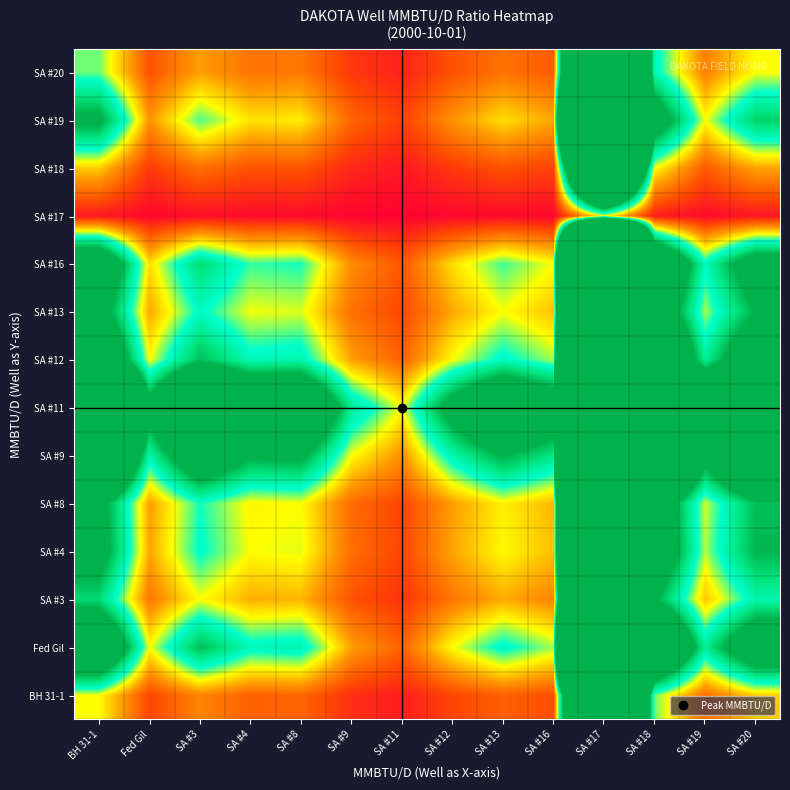

Reading right to left, extract all data points from this chart.

BH 31-1: SA #20=0.8	SA #19=0.5	SA #18=1.2	SA #17=9.2	SA #16=0.3	SA #13=0.4	SA #12=0.3	SA #11=0.1	SA #9=0.2	SA #8=0.4	SA #4=0.4	SA #3=0.6	Fed Gil=0.3	BH 31-1=1.0
Fed Gil: SA #20=2.8	SA #19=1.6	SA #18=4.0	SA #17=30.8	SA #16=1.1	SA #13=1.4	SA #12=1.0	SA #11=0.4	SA #9=0.7	SA #8=1.5	SA #4=1.4	SA #3=1.9	Fed Gil=1.0	BH 31-1=3.3
SA #3: SA #20=1.5	SA #19=0.8	SA #18=2.1	SA #17=16.0	SA #16=0.6	SA #13=0.7	SA #12=0.5	SA #11=0.2	SA #9=0.4	SA #8=0.8	SA #4=0.7	SA #3=1.0	Fed Gil=0.5	BH 31-1=1.7
SA #4: SA #20=2.0	SA #19=1.1	SA #18=2.8	SA #17=21.8	SA #16=0.8	SA #13=1.0	SA #12=0.7	SA #11=0.3	SA #9=0.5	SA #8=1.0	SA #4=1.0	SA #3=1.4	Fed Gil=0.7	BH 31-1=2.4
SA #8: SA #20=1.9	SA #19=1.1	SA #18=2.7	SA #17=21.0	SA #16=0.8	SA #13=1.0	SA #12=0.7	SA #11=0.3	SA #9=0.5	SA #8=1.0	SA #4=1.0	SA #3=1.3	Fed Gil=0.7	BH 31-1=2.3
SA #9: SA #20=4.1	SA #19=2.3	SA #18=5.8	SA #17=44.8	SA #16=1.6	SA #13=2.0	SA #12=1.5	SA #11=0.6	SA #9=1.0	SA #8=2.1	SA #4=2.1	SA #3=2.8	Fed Gil=1.5	BH 31-1=4.8
SA #11: SA #20=6.5	SA #19=3.6	SA #18=9.3	SA #17=71.8	SA #16=2.6	SA #13=3.3	SA #12=2.3	SA #11=1.0	SA #9=1.6	SA #8=3.4	SA #4=3.3	SA #3=4.5	Fed Gil=2.3	BH 31-1=7.8
SA #12: SA #20=2.8	SA #19=1.6	SA #18=4.0	SA #17=30.8	SA #16=1.1	SA #13=1.4	SA #12=1.0	SA #11=0.4	SA #9=0.7	SA #8=1.5	SA #4=1.4	SA #3=1.9	Fed Gil=1.0	BH 31-1=3.3
SA #13: SA #20=2.0	SA #19=1.1	SA #18=2.8	SA #17=22.0	SA #16=0.8	SA #13=1.0	SA #12=0.7	SA #11=0.3	SA #9=0.5	SA #8=1.0	SA #4=1.0	SA #3=1.4	Fed Gil=0.7	BH 31-1=2.4
SA #16: SA #20=2.5	SA #19=1.4	SA #18=3.5	SA #17=27.5	SA #16=1.0	SA #13=1.2	SA #12=0.9	SA #11=0.4	SA #9=0.6	SA #8=1.3	SA #4=1.3	SA #3=1.7	Fed Gil=0.9	BH 31-1=3.0
SA #17: SA #20=0.1	SA #19=0.1	SA #18=0.1	SA #17=1.0	SA #16=0.0	SA #13=0.0	SA #12=0.0	SA #11=0.0	SA #9=0.0	SA #8=0.0	SA #4=0.0	SA #3=0.1	Fed Gil=0.0	BH 31-1=0.1
SA #18: SA #20=0.7	SA #19=0.4	SA #18=1.0	SA #17=7.8	SA #16=0.3	SA #13=0.4	SA #12=0.3	SA #11=0.1	SA #9=0.2	SA #8=0.4	SA #4=0.4	SA #3=0.5	Fed Gil=0.3	BH 31-1=0.8
SA #19: SA #20=1.8	SA #19=1.0	SA #18=2.5	SA #17=19.8	SA #16=0.7	SA #13=0.9	SA #12=0.6	SA #11=0.3	SA #9=0.4	SA #8=0.9	SA #4=0.9	SA #3=1.2	Fed Gil=0.6	BH 31-1=2.1
SA #20: SA #20=1.0	SA #19=0.6	SA #18=1.4	SA #17=11.0	SA #16=0.4	SA #13=0.5	SA #12=0.4	SA #11=0.2	SA #9=0.2	SA #8=0.5	SA #4=0.5	SA #3=0.7	Fed Gil=0.4	BH 31-1=1.2